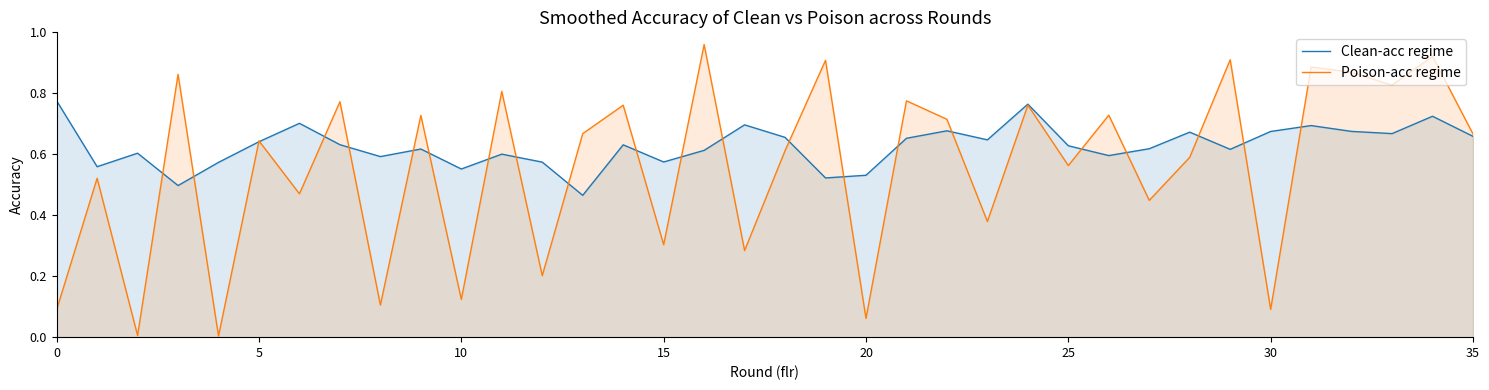

After their last crossing, which series has the higher values: Poison-acc regime or Clean-acc regime?

Poison-acc regime